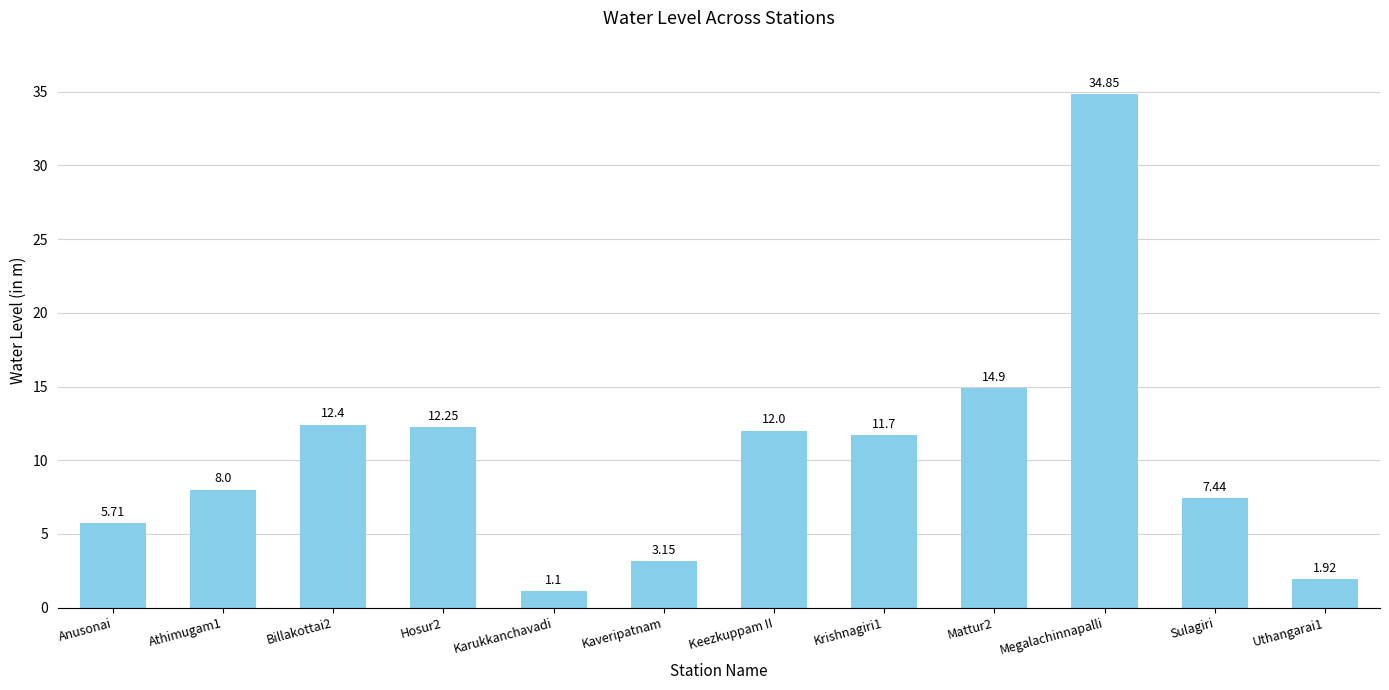

Are the bars horizontal?

No